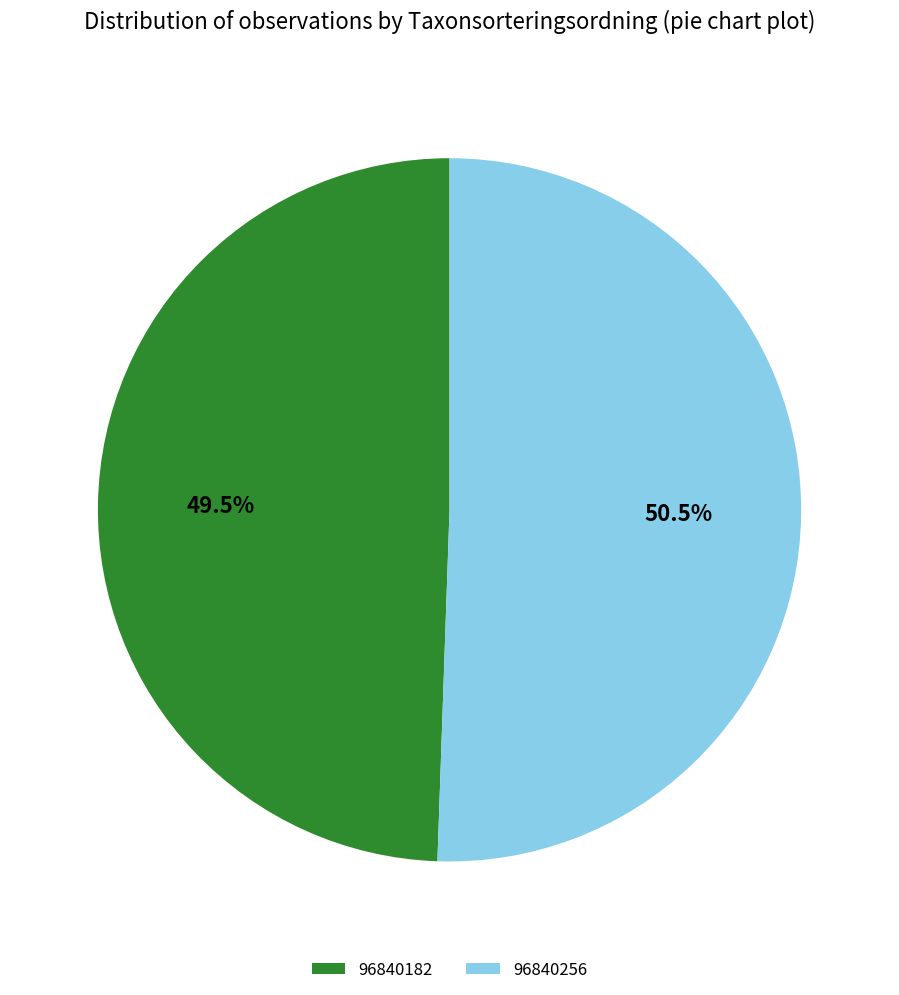

How many slices are in this pie chart?

2